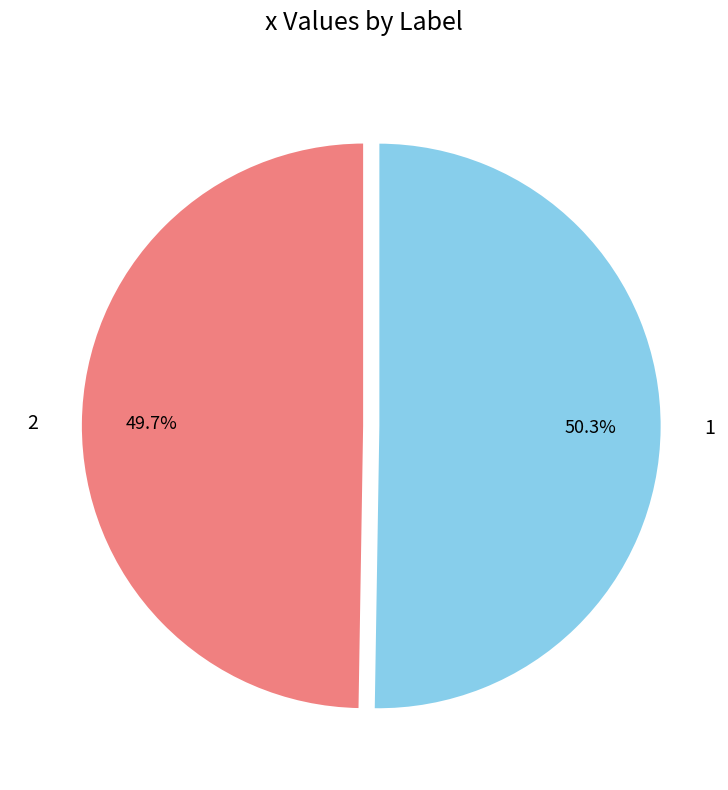

Rank the categories by value from lowest to highest.

2, 1